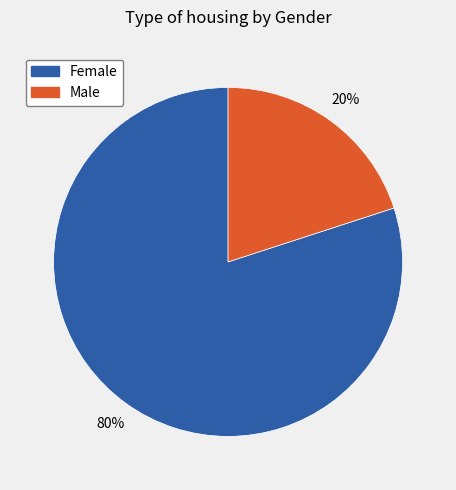

True or false: Male accounts for 11% of the total.

False